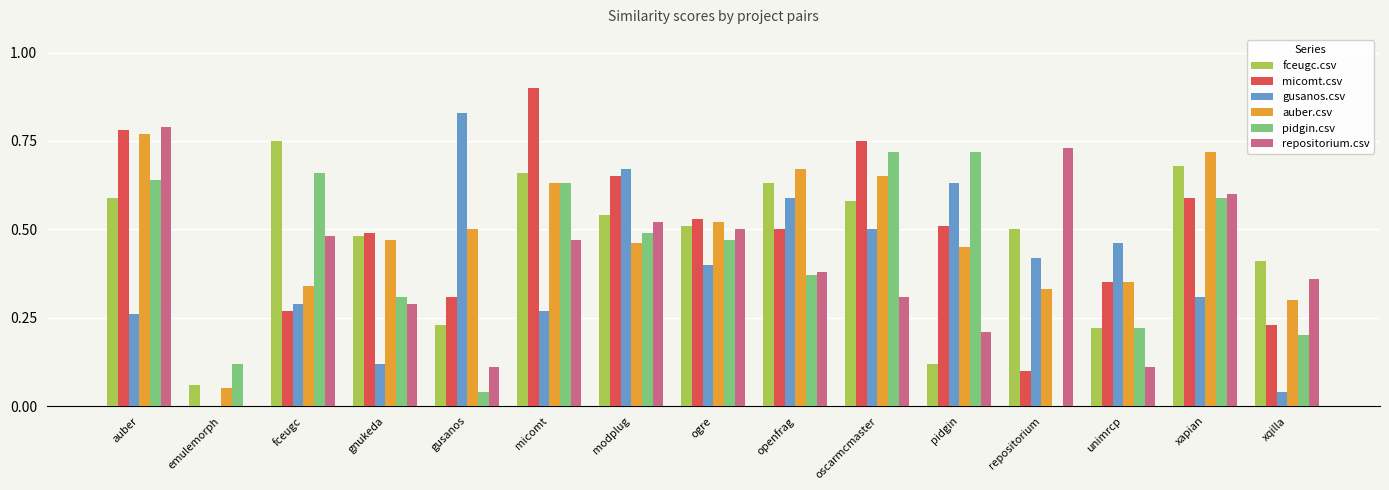

Between auber and micomt, which series saw the biggest shift?

repositorium.csv